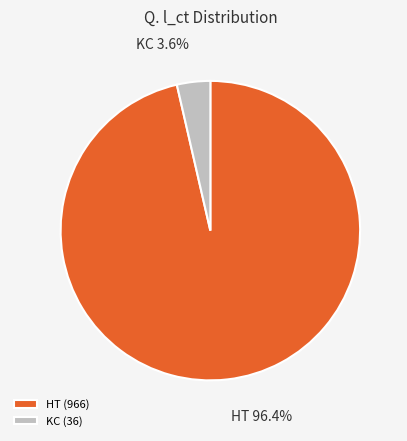

Does any single category account for the majority?

Yes